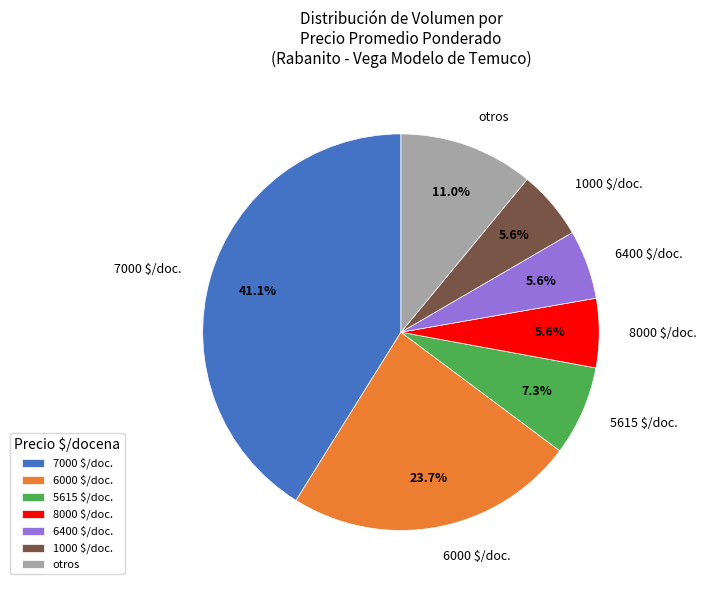

Count the number of slices in the pie.

7